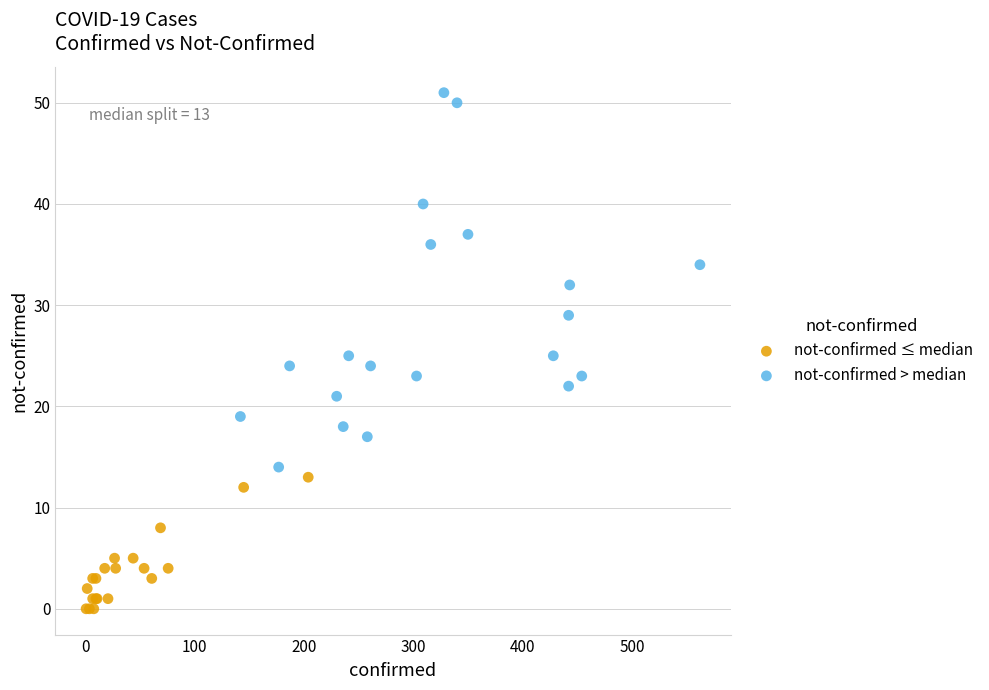

Which series contains the highest Y value?

not-confirmed > median